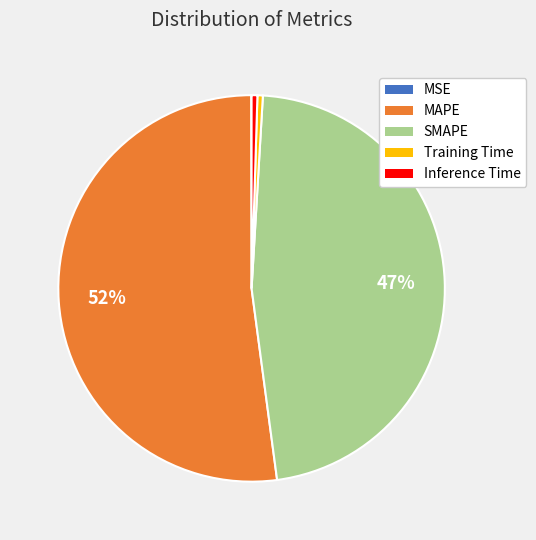

Is there a majority slice in this chart?

Yes